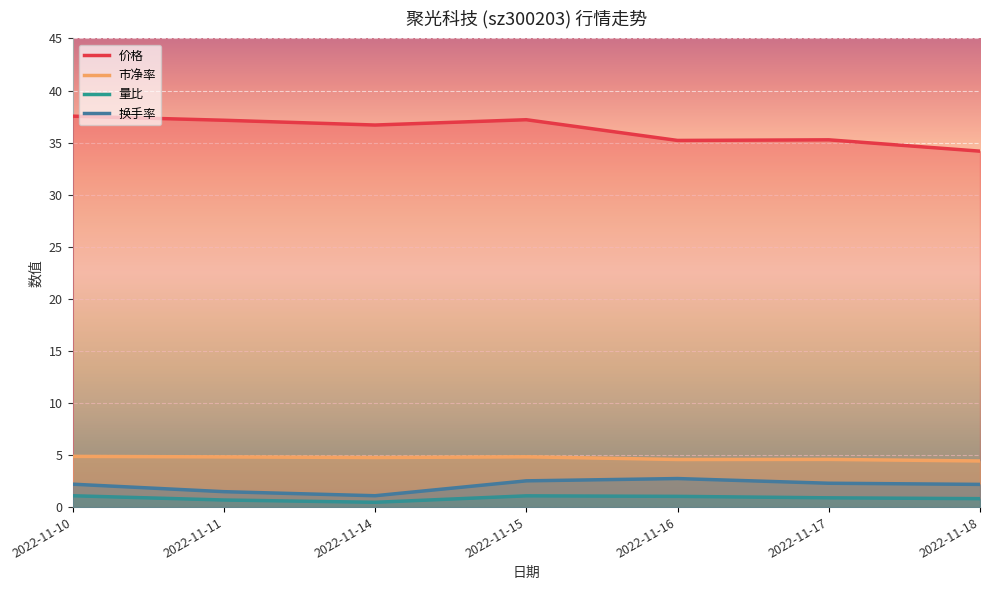

Which series has the widest spread of values?

价格